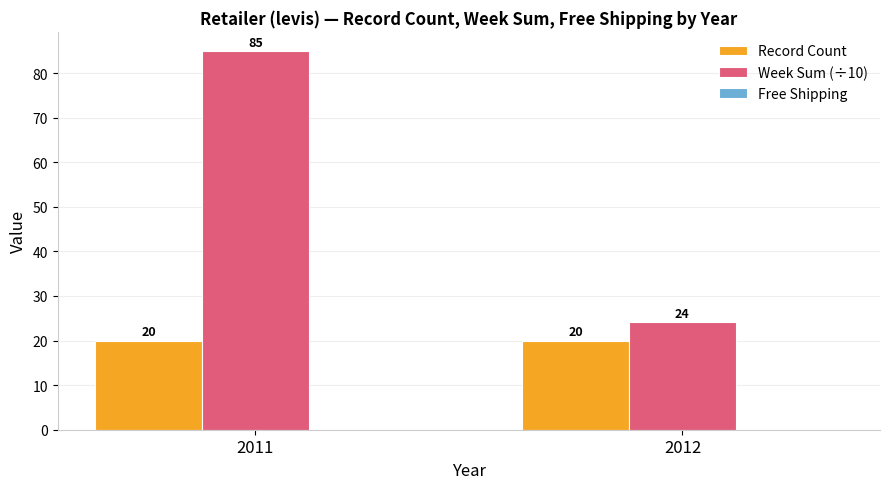

How many groups of bars are there?

2